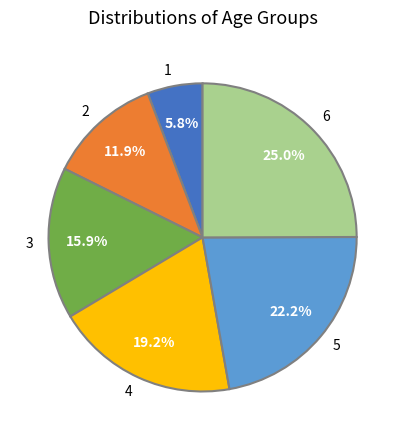

Rank the categories by value from lowest to highest.

1, 2, 3, 4, 5, 6